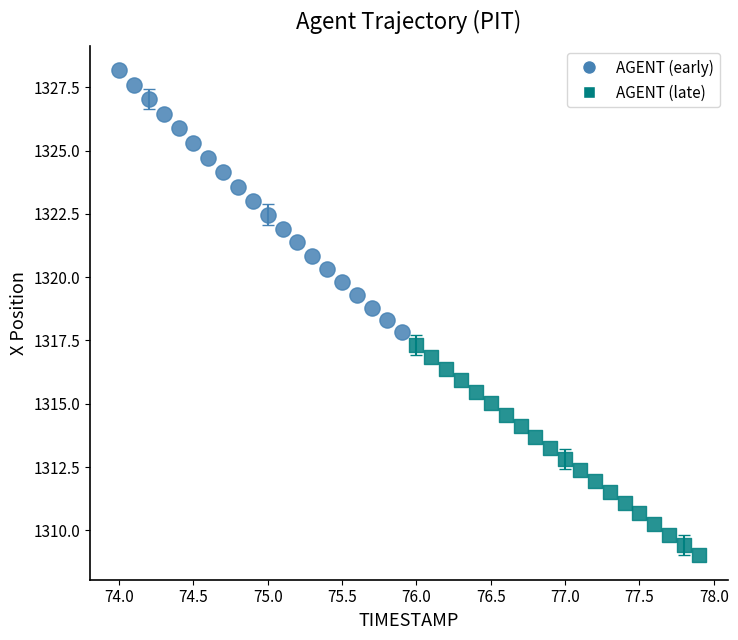

Which series has the widest spread of Y values?

AGENT (early)